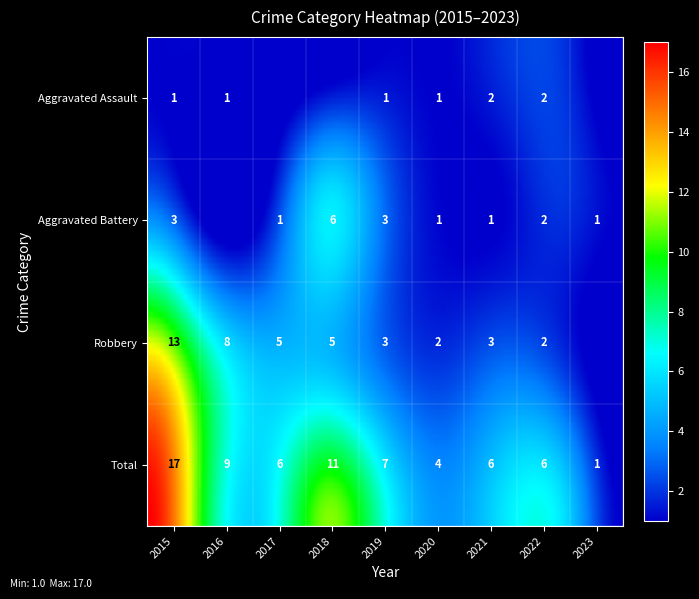

How many values in the Aggravated Battery series are below 1?

1